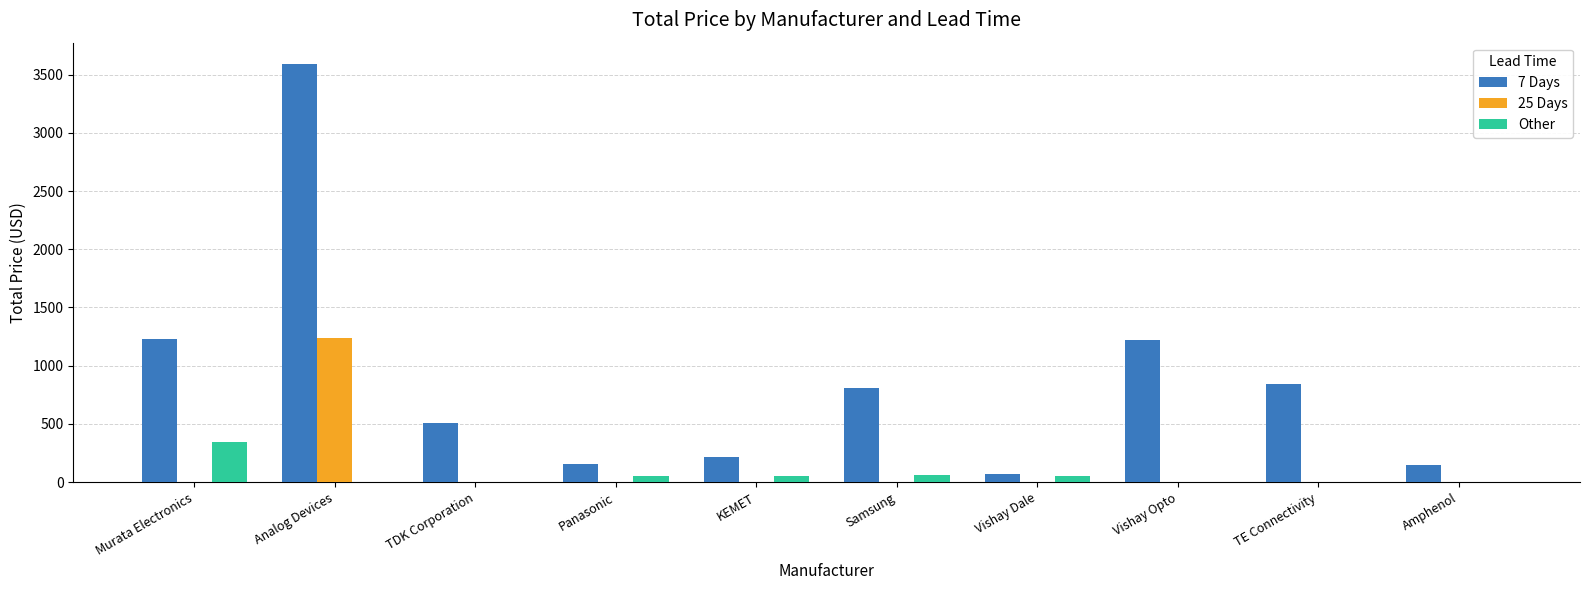

How many series are shown in this chart?

3